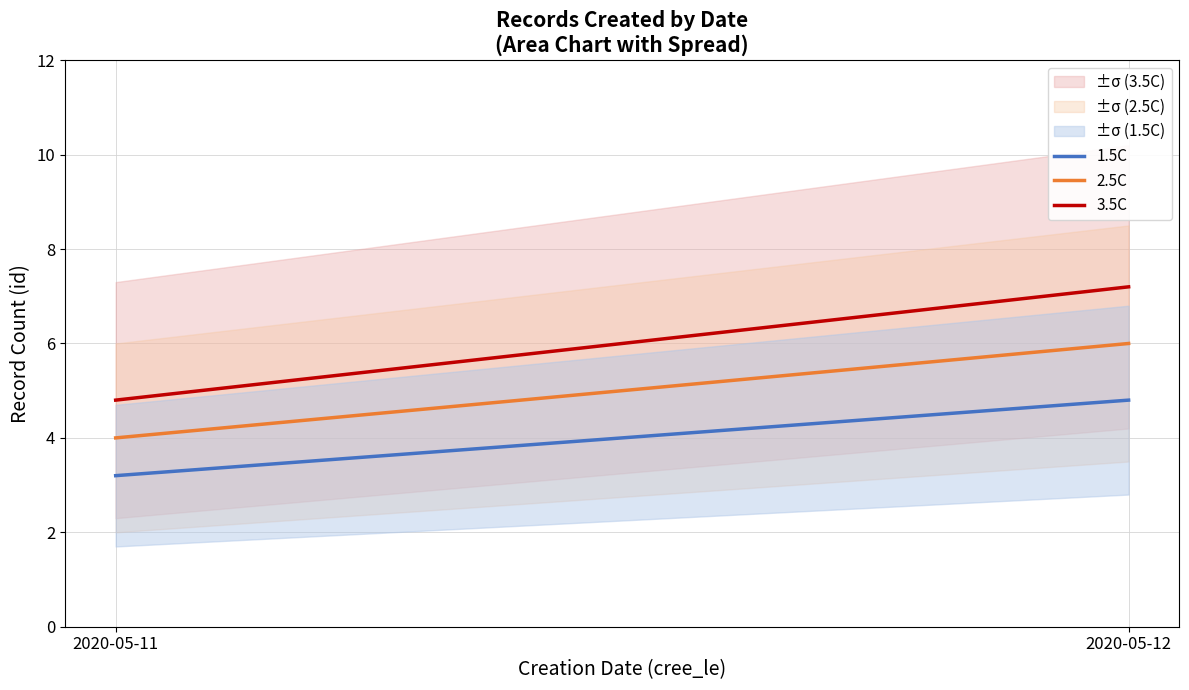

What is the value of the 3.5C point at the 2nd from the left?

7.2